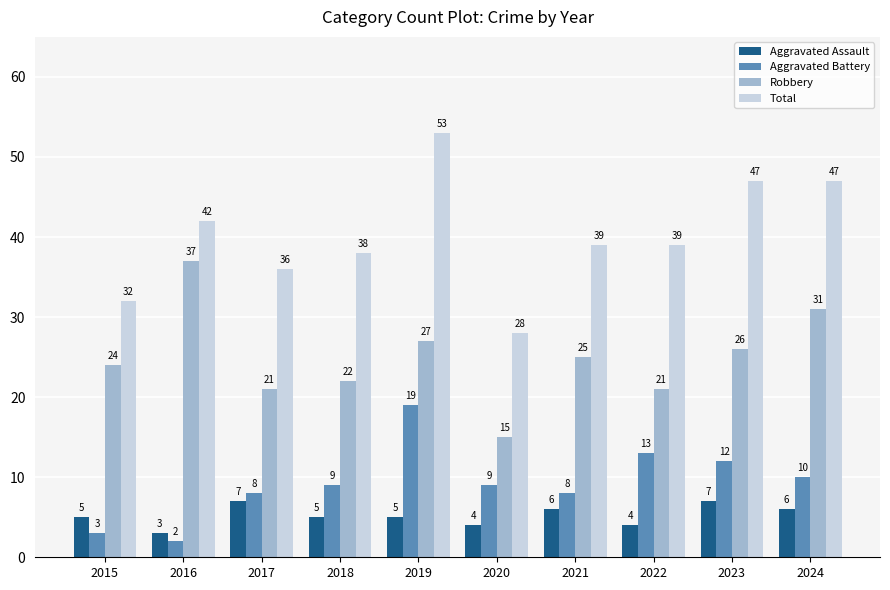

The Total series shows 21 at 2019. True or false?

False